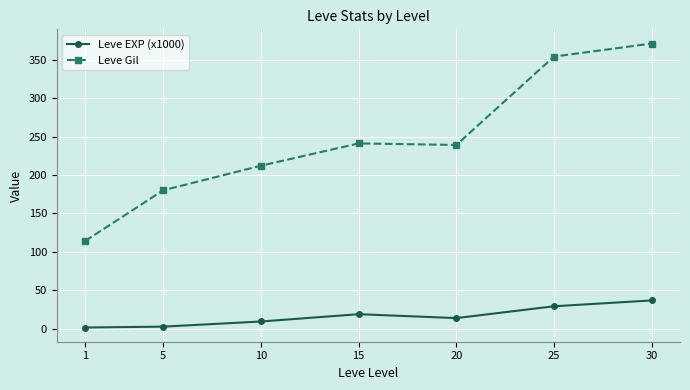

True or false: Leve EXP (x1000) and Leve Gil cross at least once.

False